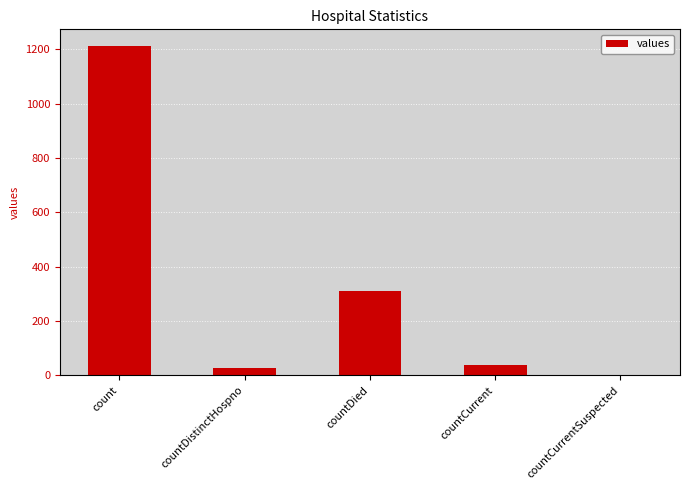

At which category does the chart reach its peak across all series?

count